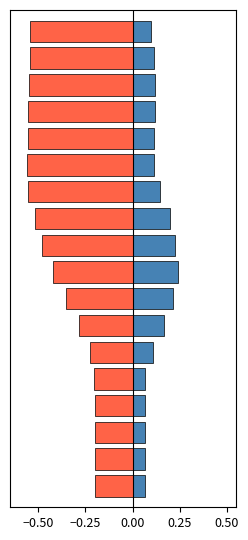

What is the maximum value for col_2?

-0.2